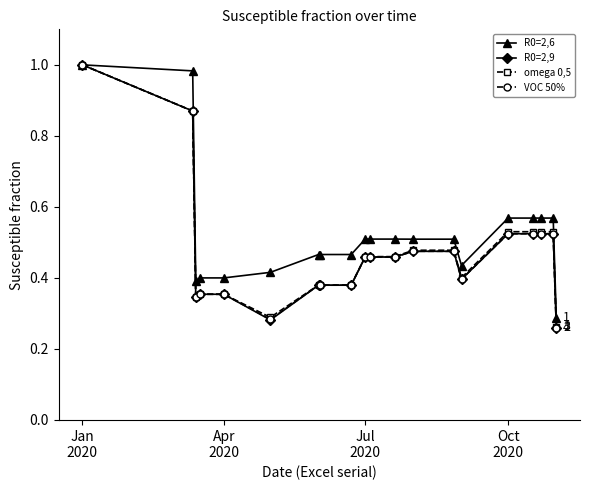

At how many categories does at least one series exceed 0?

20